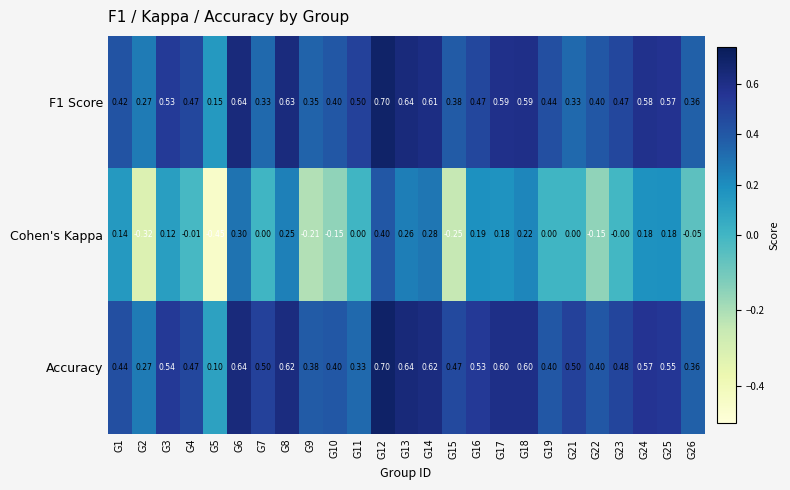

Which series has the largest total across all categories?

Accuracy